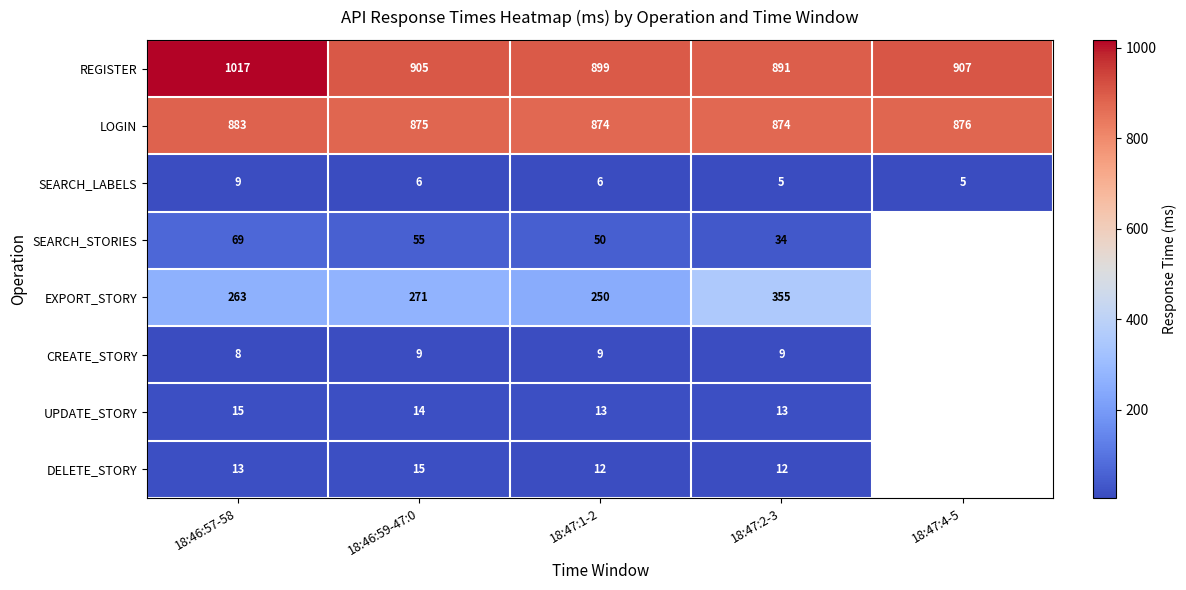

At 18:46:59-47:0, list the series in order from smallest to largest.

SEARCH_LABELS, CREATE_STORY, UPDATE_STORY, DELETE_STORY, SEARCH_STORIES, EXPORT_STORY, LOGIN, REGISTER